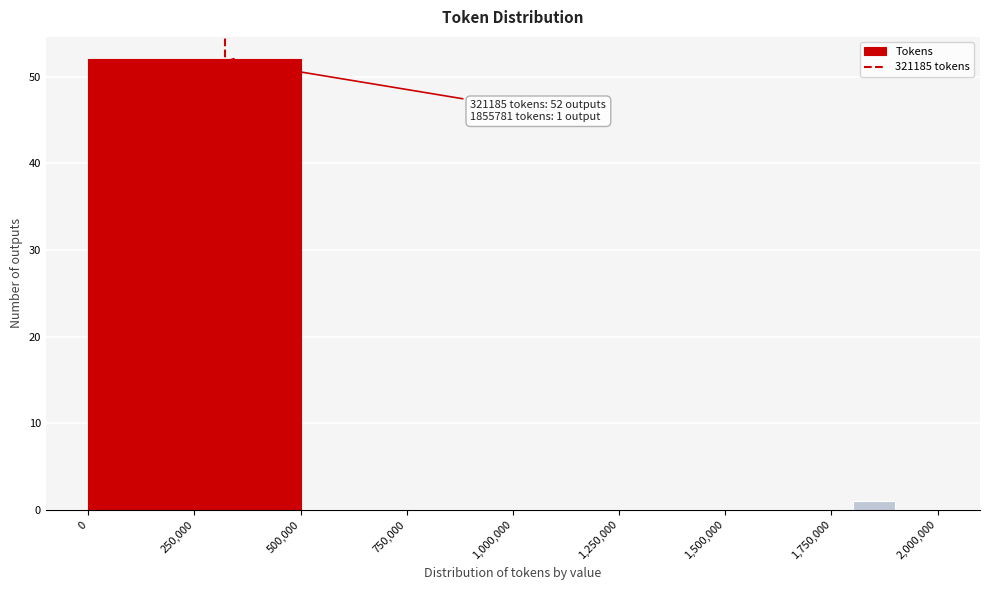

Read against the x-axis, roughly where is the centre of the tallest bar?

250000